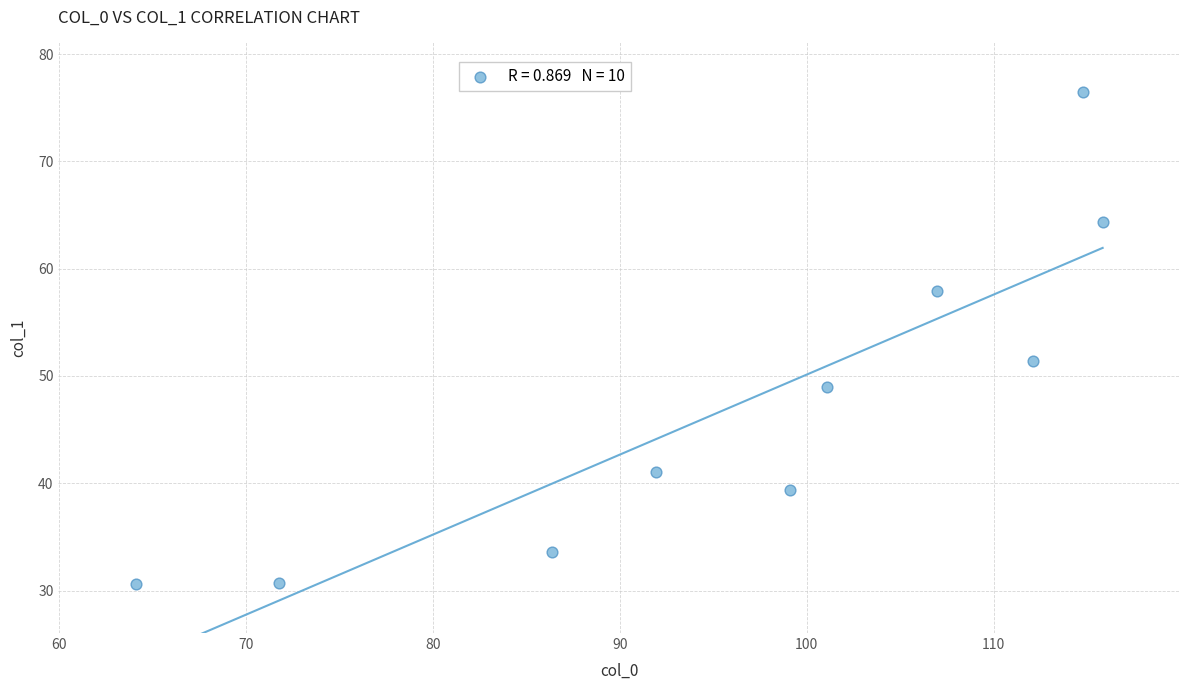

What is the range of X values (max minus min)?

51.7